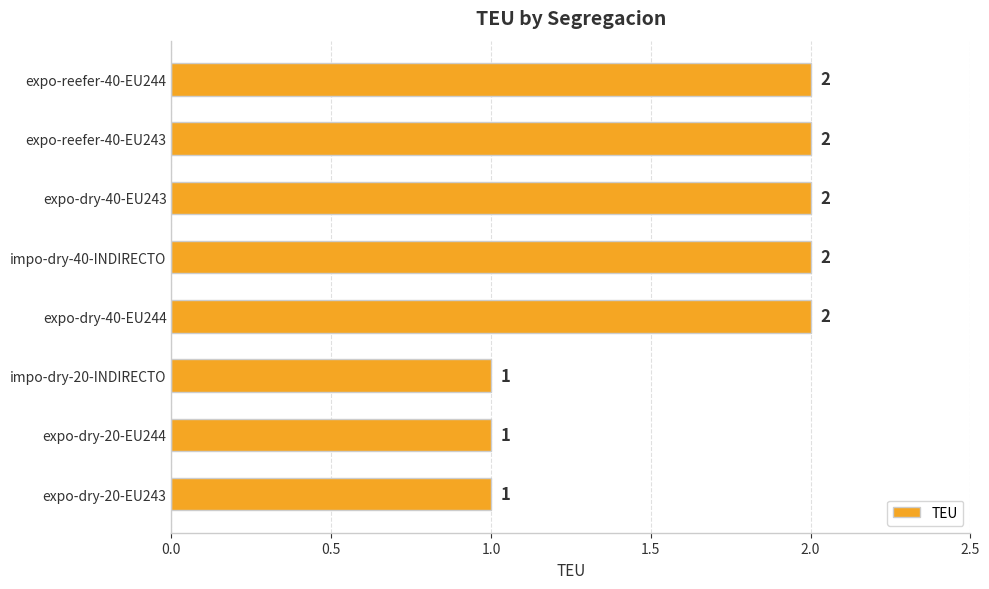

How many values are between 1 and 2?

8